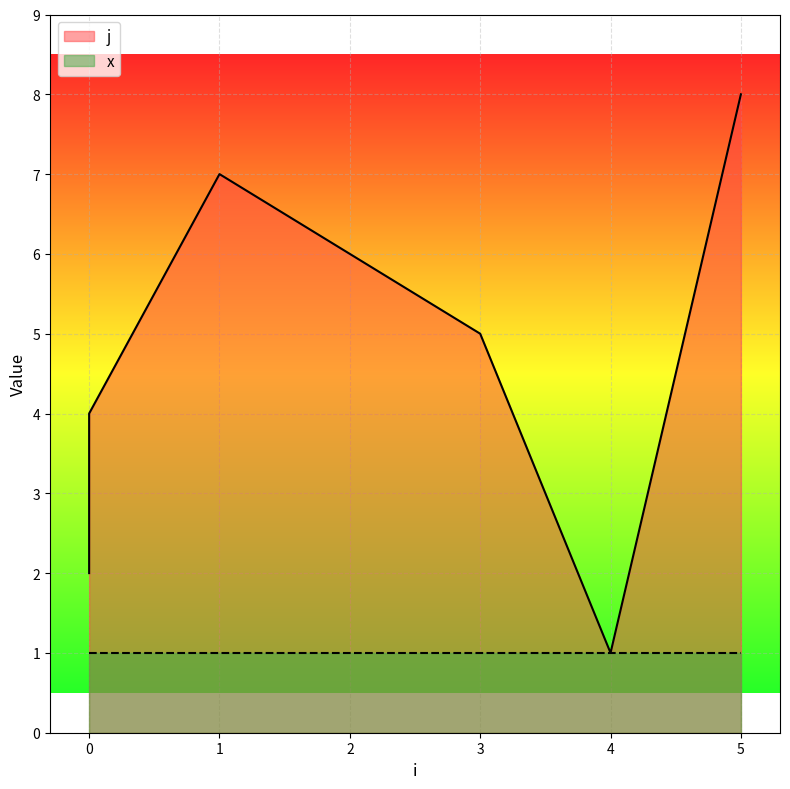

How many data points are above 5?

3